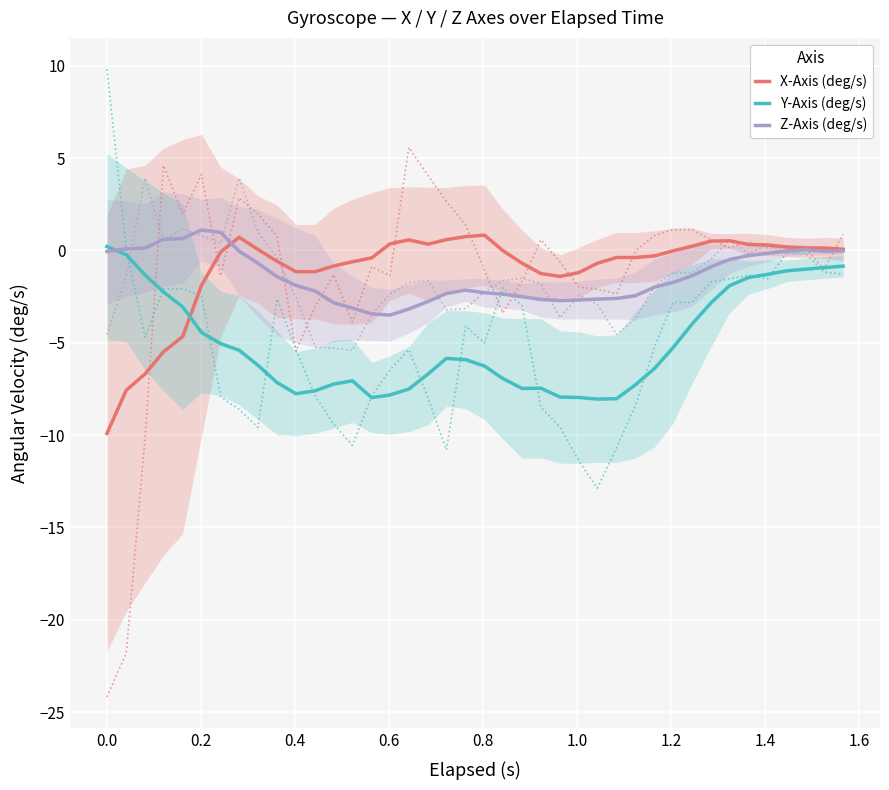

What is the maximum value shown in the chart?

1.1